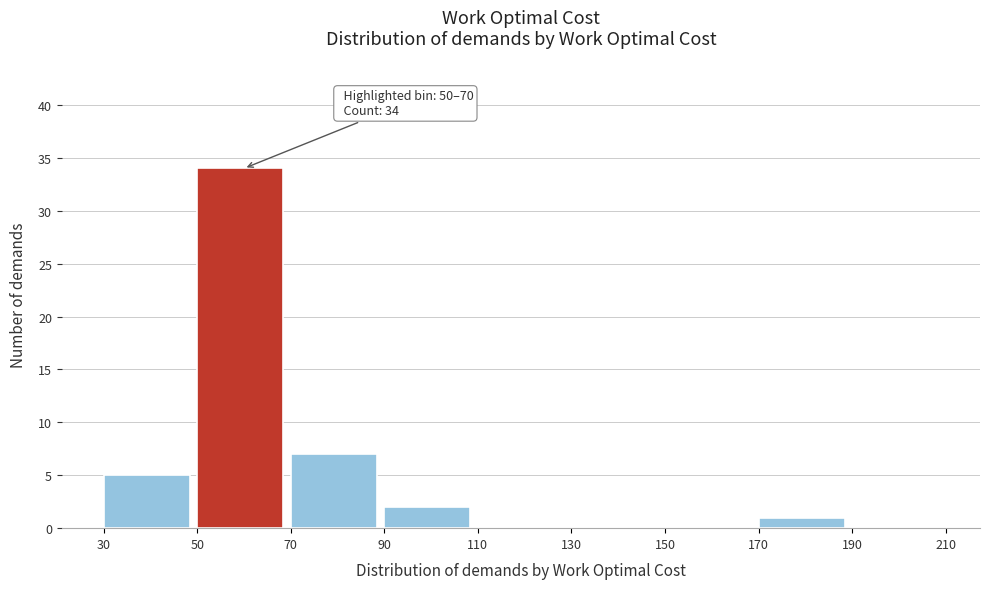

Over which range of the x-axis is the bar tallest?

50 to 70